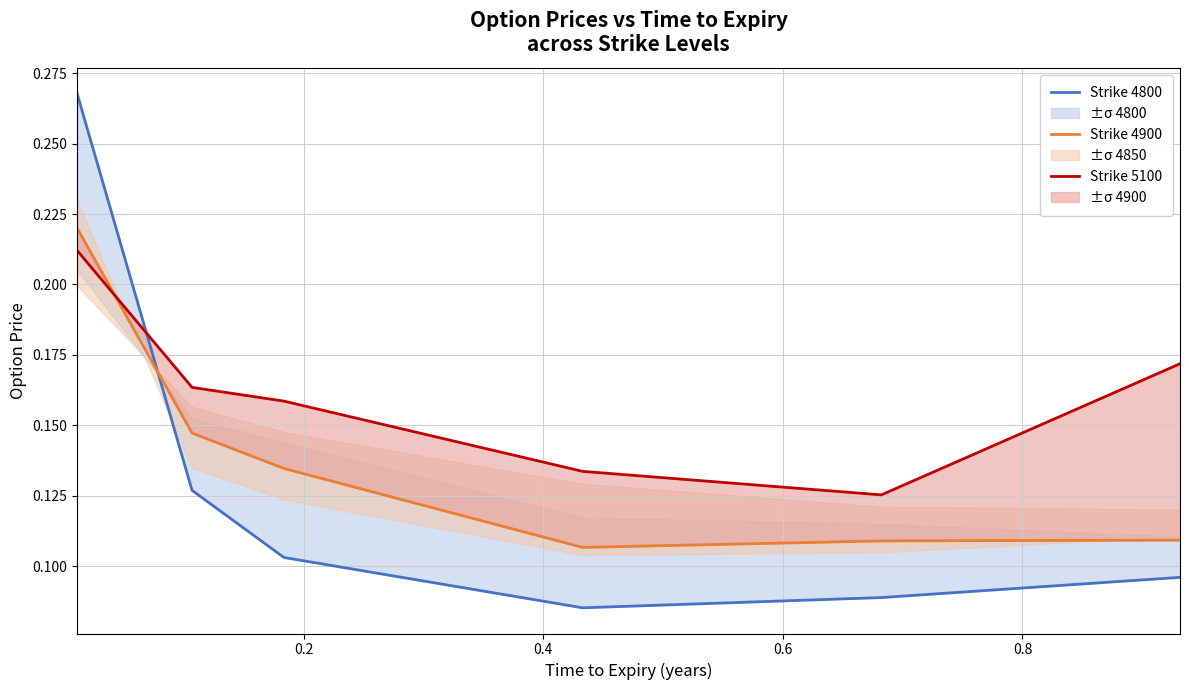

In Strike 4900, how many points are lower than both neighbors (excluding endpoints)?

1